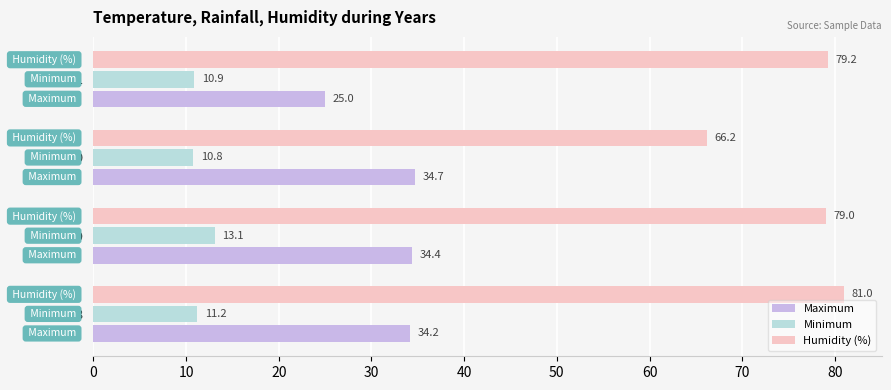

At which label does Humidity (%) reach its minimum?

2010